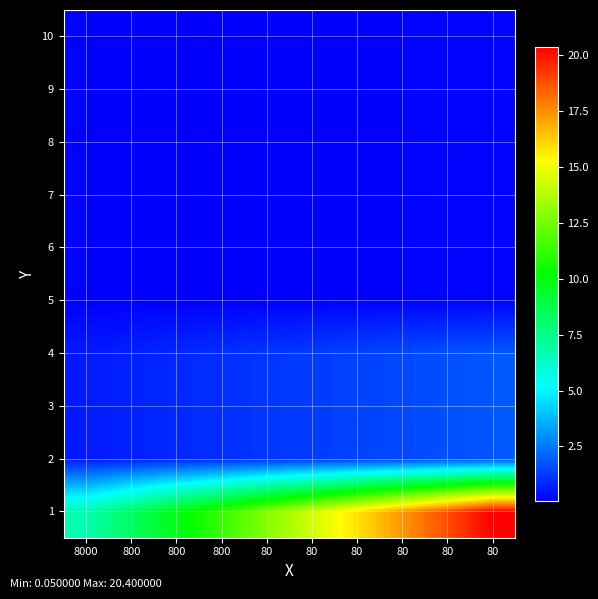

At 80, list the series in order from smallest to largest.

5, 6, 7, 8, 9, 10, 2, 3, 4, 1